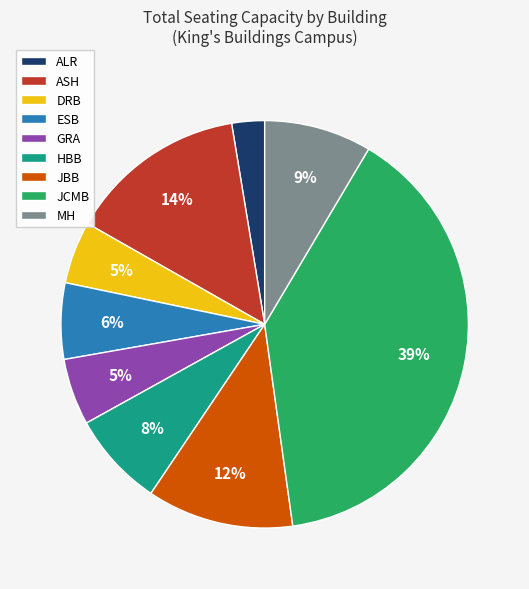

The JCMB slice represents 39% of the pie. True or false?

True